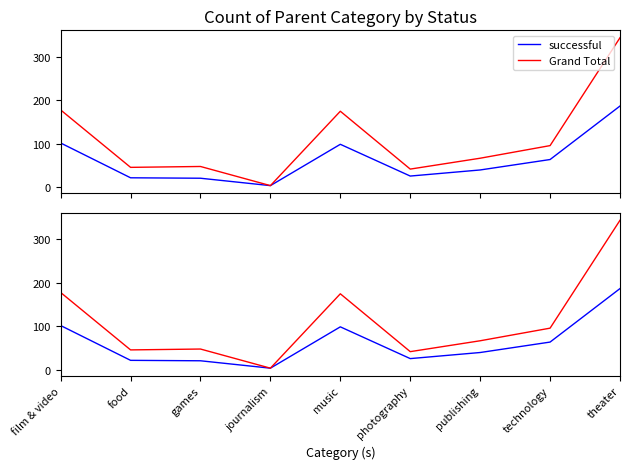

Where does the successful series first go above 40?

film & video